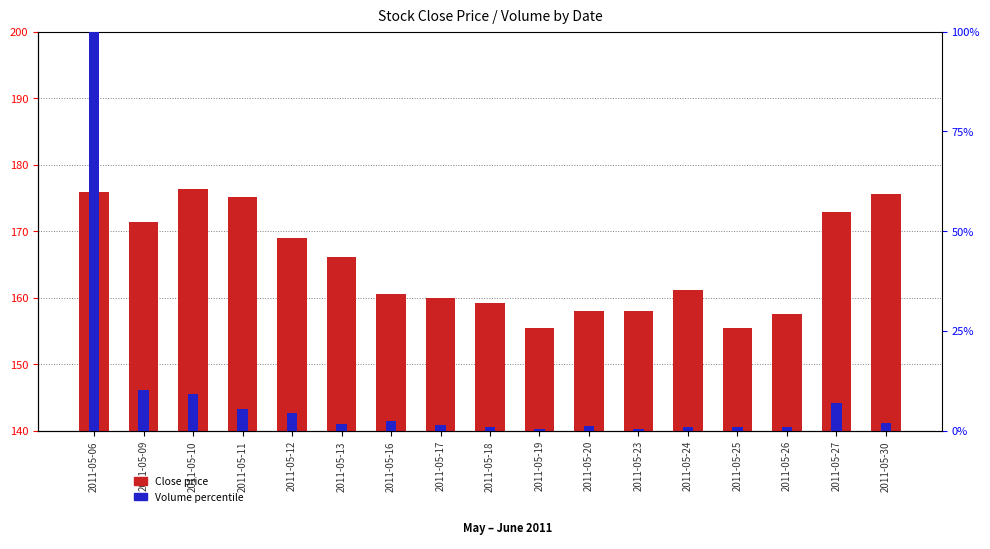

What is the maximum value shown in the chart?

176.3